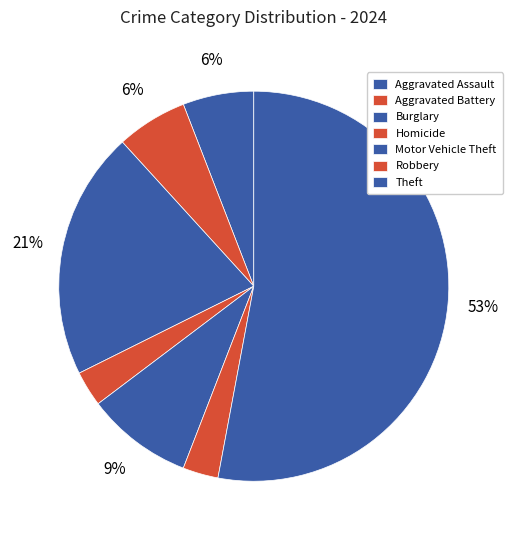

Count the number of slices in the pie.

7